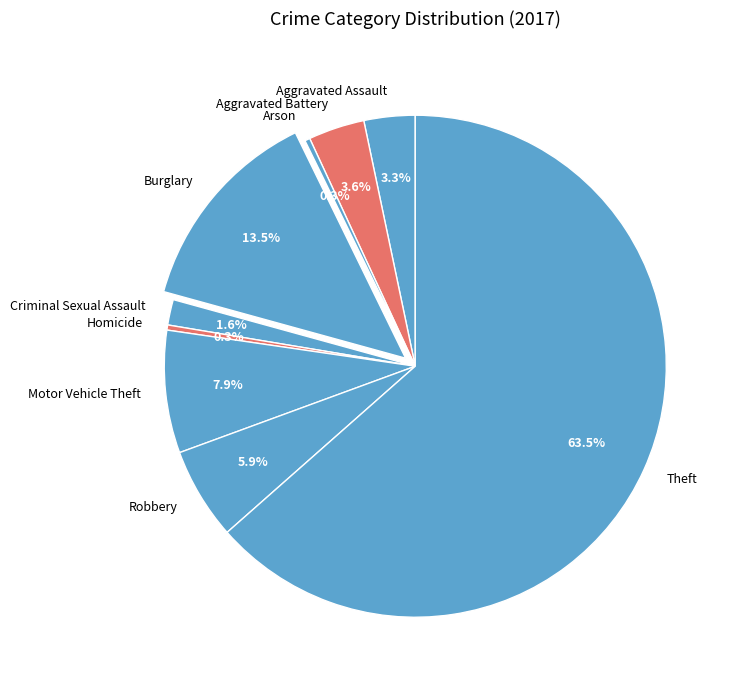

Which category has the biggest portion of the pie?

Theft